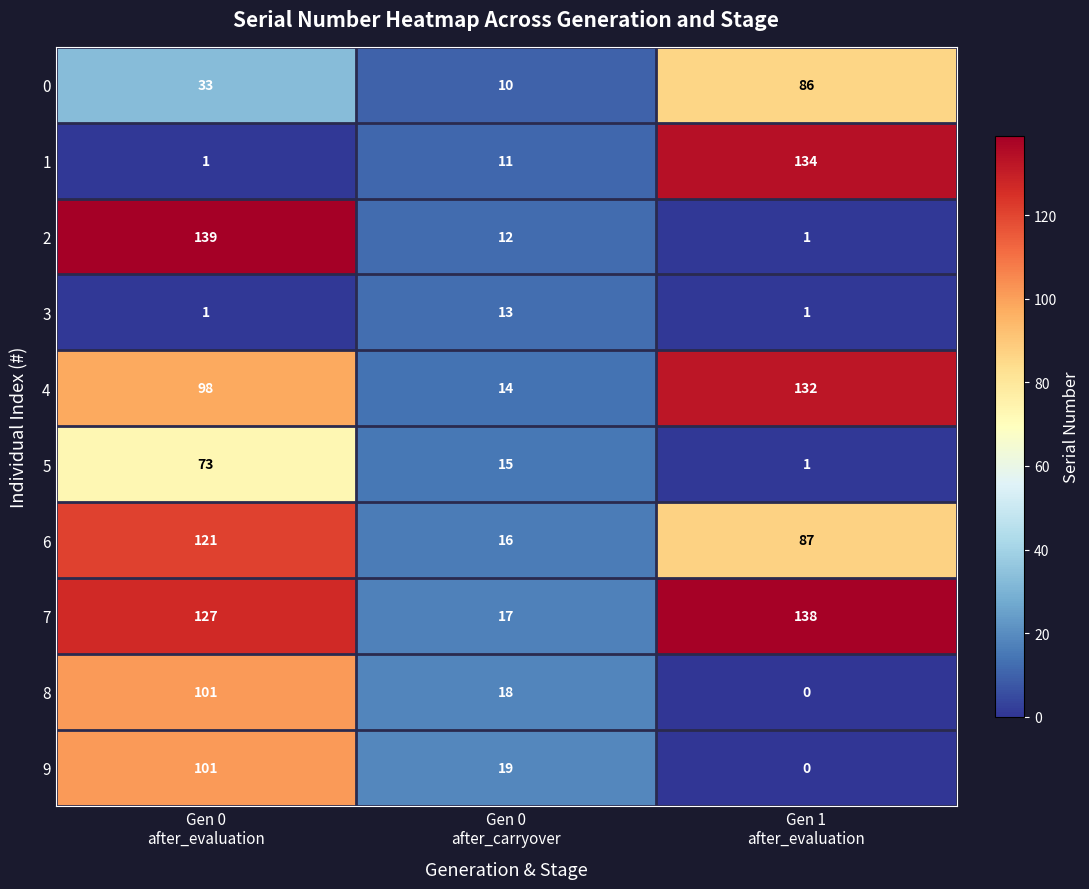

Count the 4 values in the range 14 to 132.

3